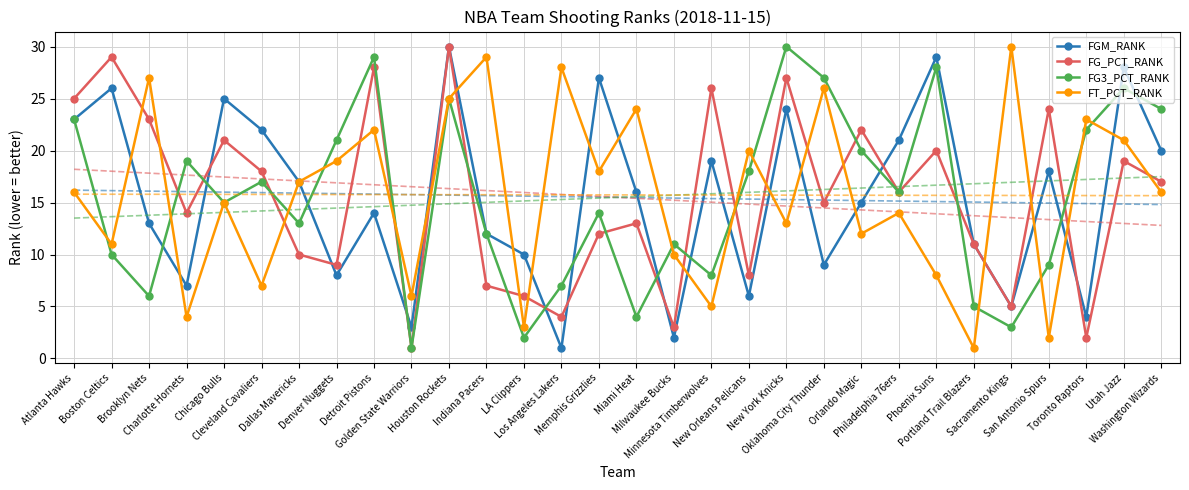

What is the difference between the maximum and minimum values in the FGM_RANK series?

29